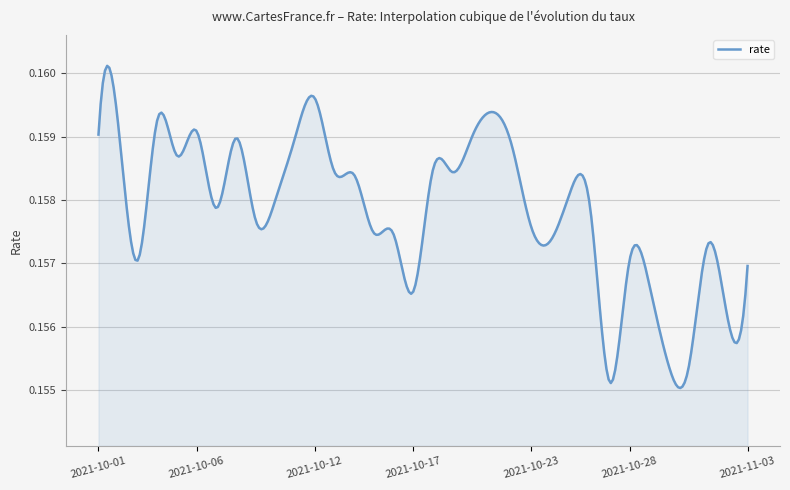

Reading left to right, what are all the values shown in this chart?

0.2	0.2	0.2	0.2	0.2	0.2	0.2	0.2	0.2	0.2	0.2	0.2	0.2	0.2	0.2	0.2	0.2	0.2	0.2	0.2	0.2	0.2	0.2	0.2	0.2	0.2	0.2	0.2	0.2	0.2	0.2	0.2	0.2	0.2